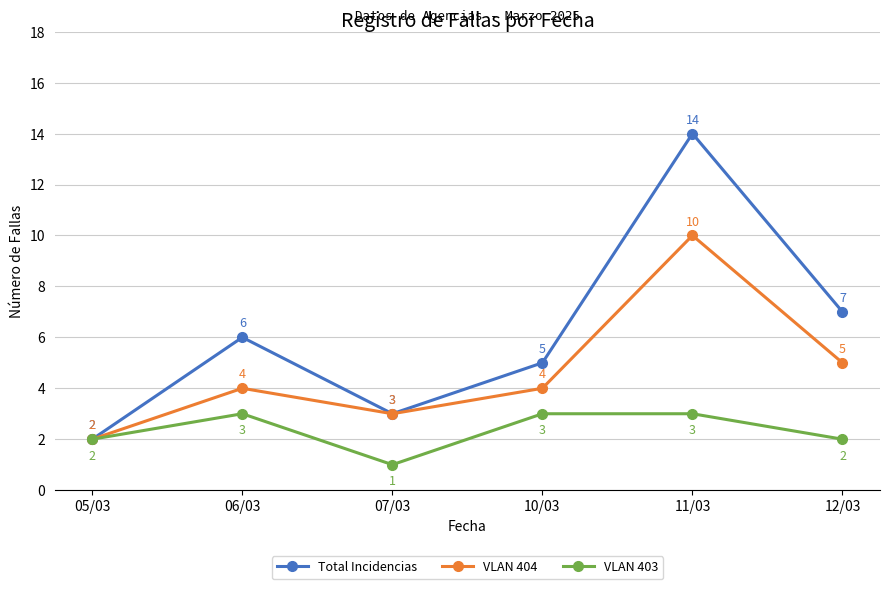

What is the sum of the Total Incidencias values at 11/03 and 07/03?

17